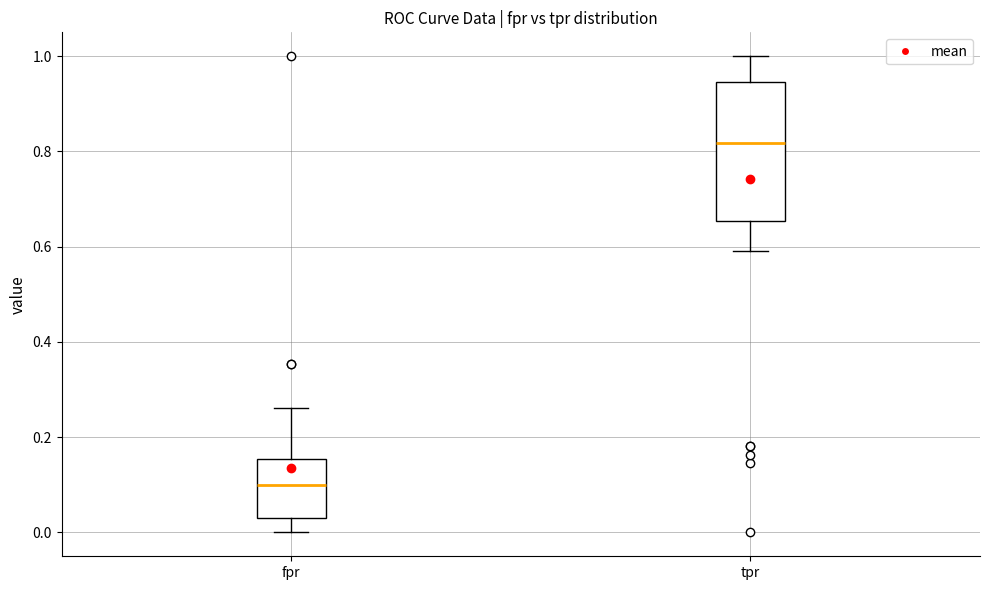

Reading left to right, read every box against the y-axis: the position of its median line, the range the box covers, and the ends of its whiskers. The values are not printed on the chart, so give them approximately, as read against the axis.

fpr: median 0.10, box 0.04 to 0.16, whiskers 0.00 to 0.26
tpr: median 0.82, box 0.66 to 0.94, whiskers 0.60 to 1.00